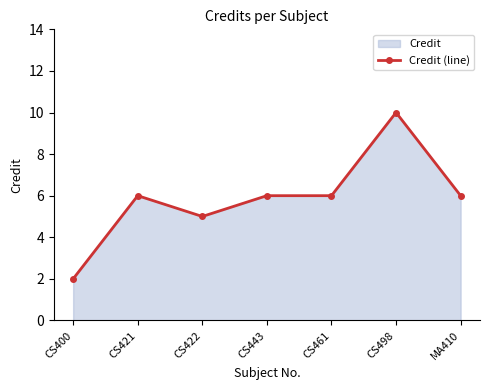

What is the ratio of the value at CS461 to the value at CS400?

3.0